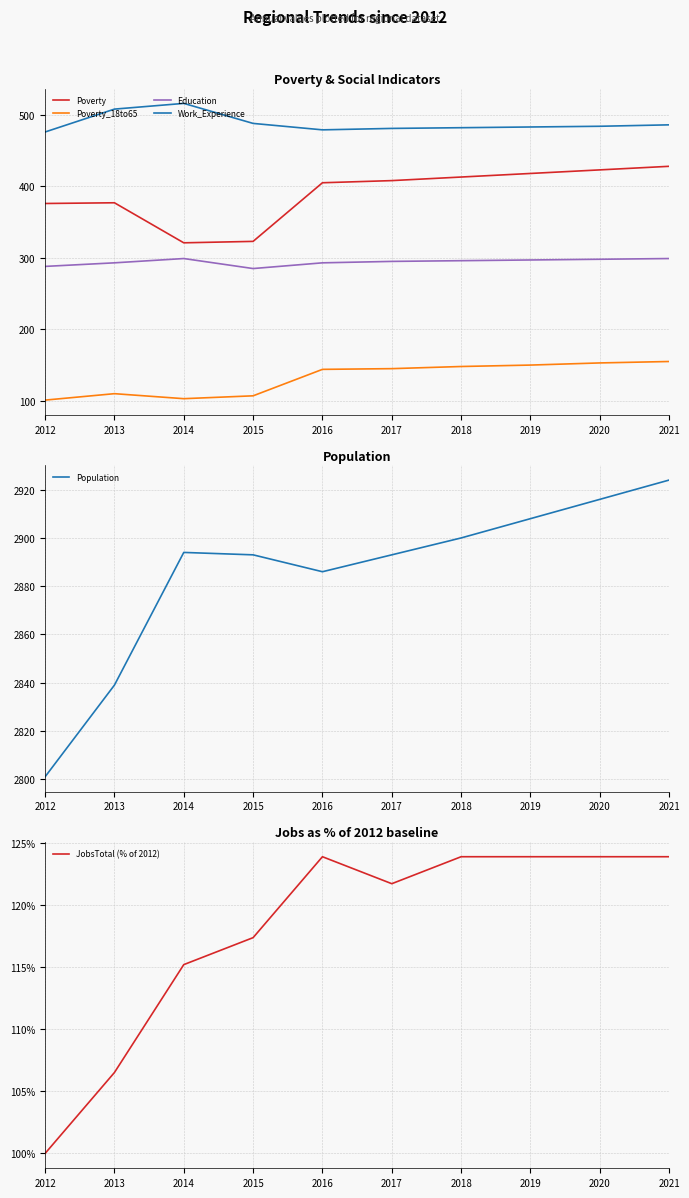

Which series has the largest total across all categories?

Population